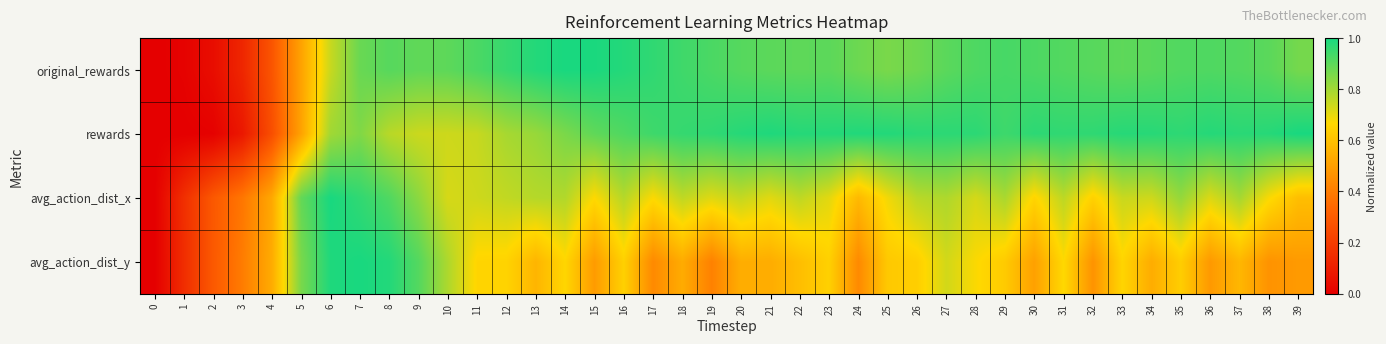

Between 37 and 25, which is larger?

37